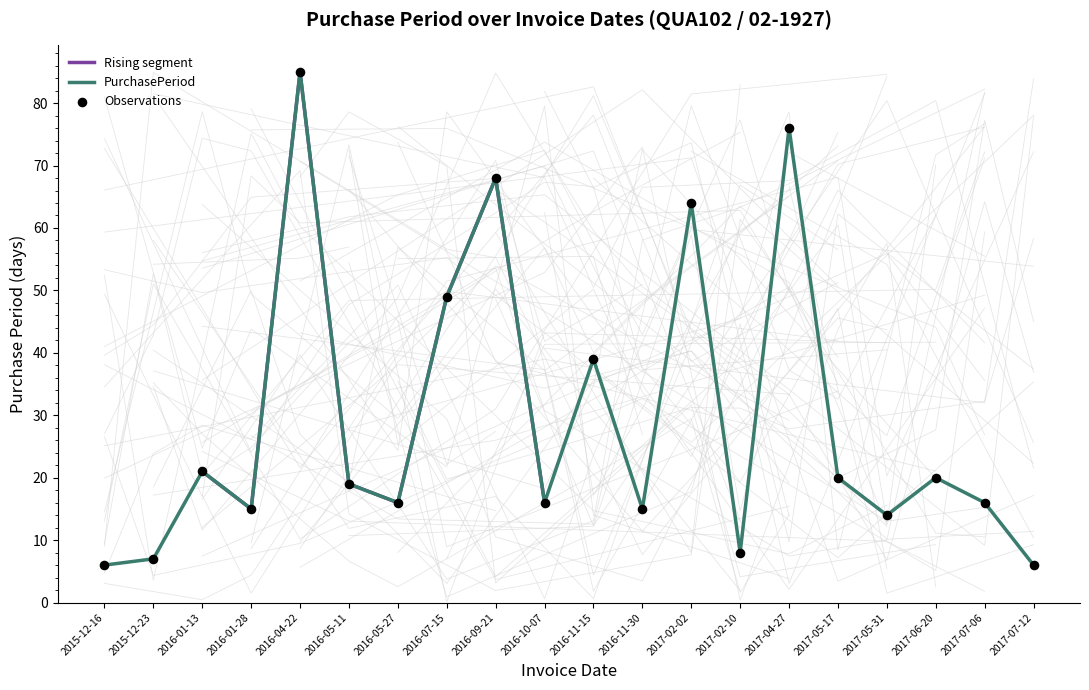

What is the ratio of the value at 2017-07-12 to the value at 2017-07-06?

0.4